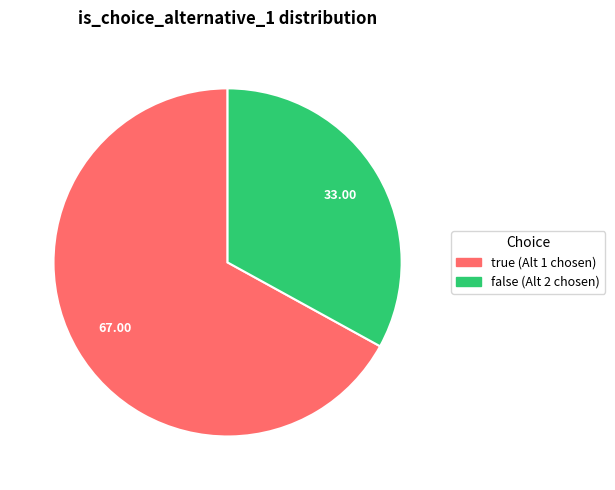

Which slice is the largest?

true